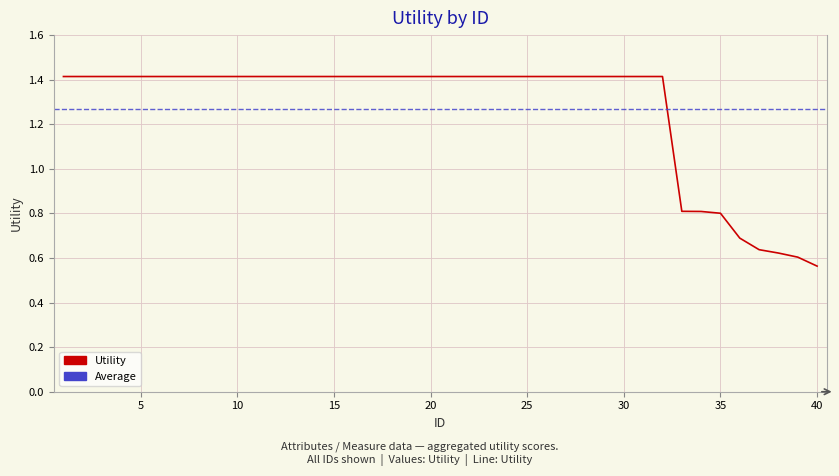

What is the difference between the maximum and minimum values?

0.9